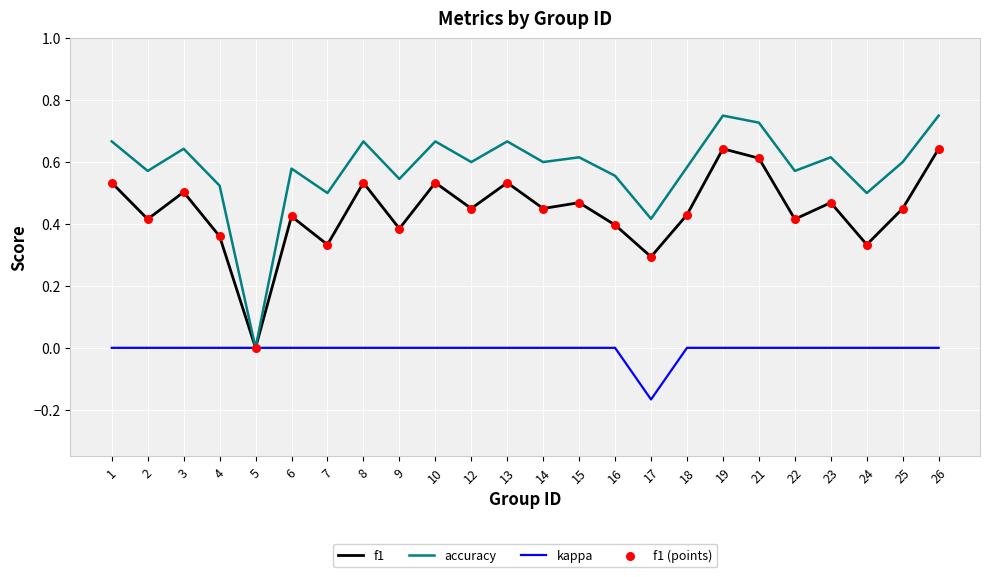

Which category has the lowest value in the accuracy series?

5